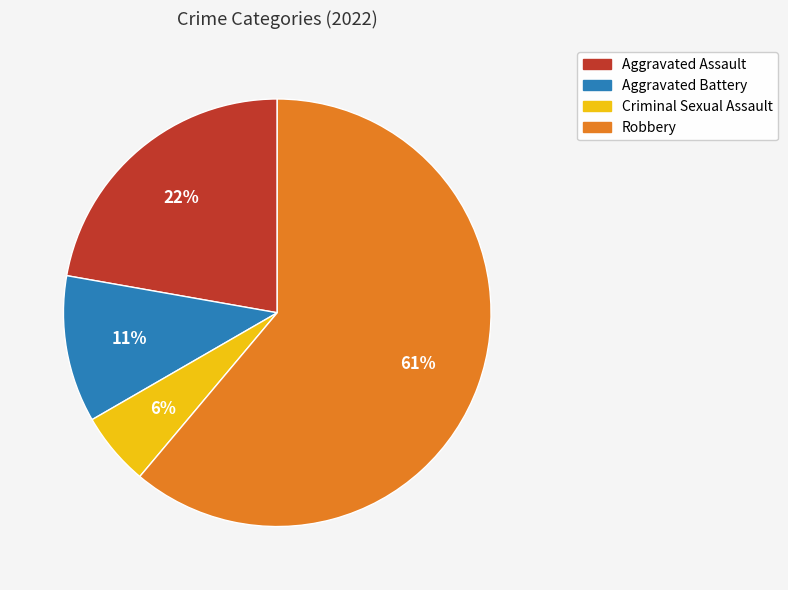

Is it true that Robbery is 61% of the pie?

True